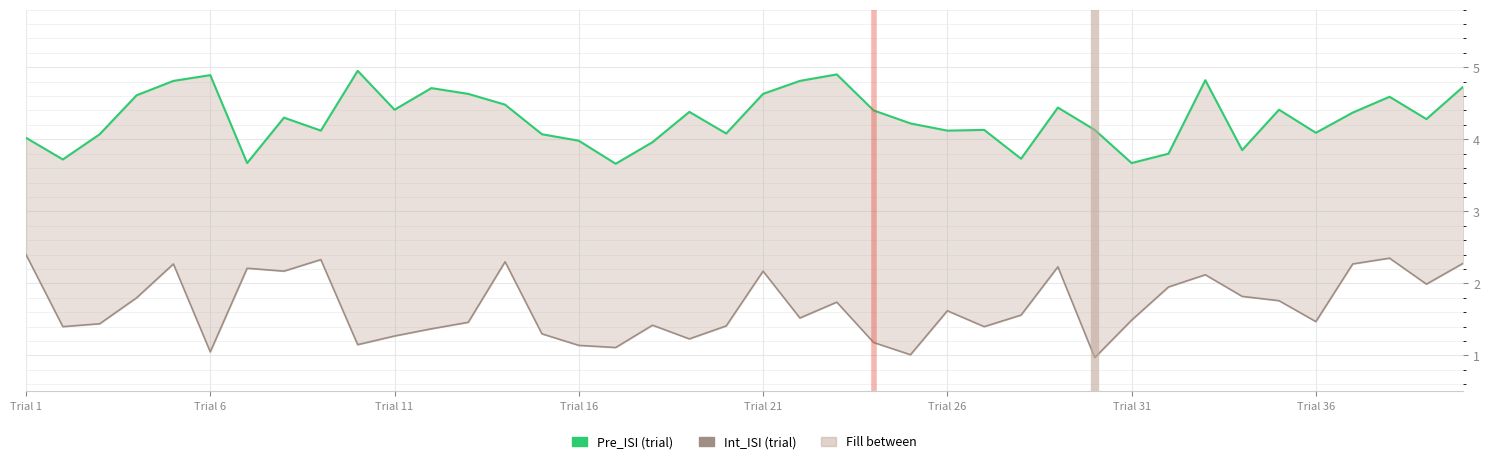

True or false: Pre_ISI (trial) has more than 2 points higher than both neighbors.

True